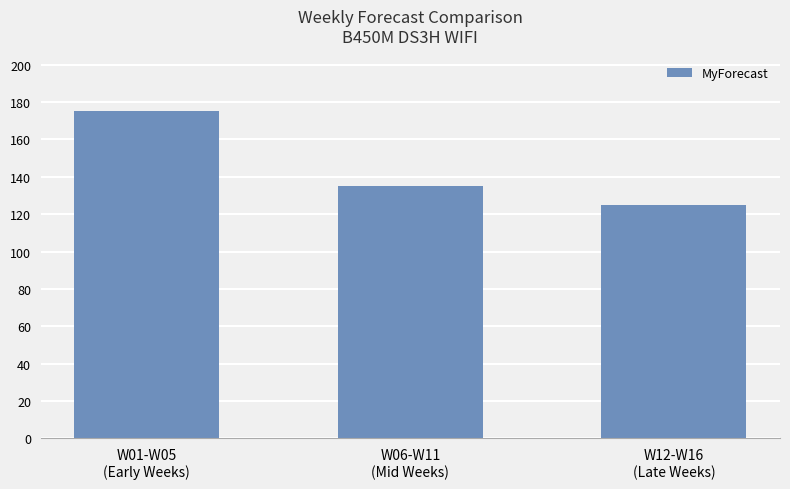

Approximately how many times larger is the value at W01-W05
(Early Weeks) compared to W12-W16
(Late Weeks)?

1.4